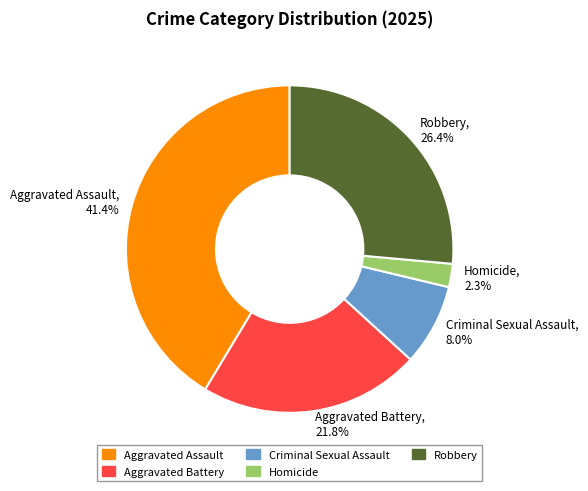

To the nearest percent, what is the average slice percentage?

20%